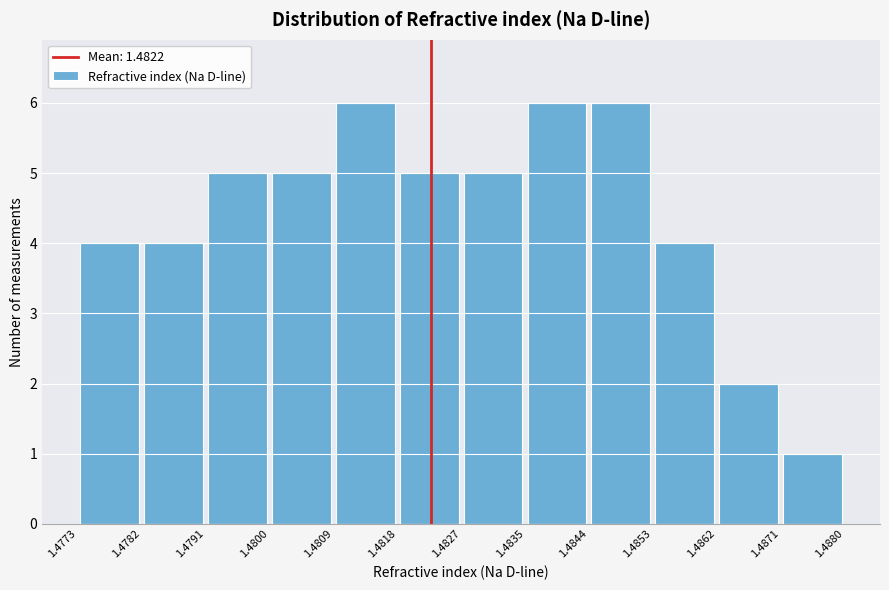

How tall is the bar that spans 1.4871 to 1.4880 on the x-axis? The values are not printed on the chart, so give them approximately, as read against the axis.

1